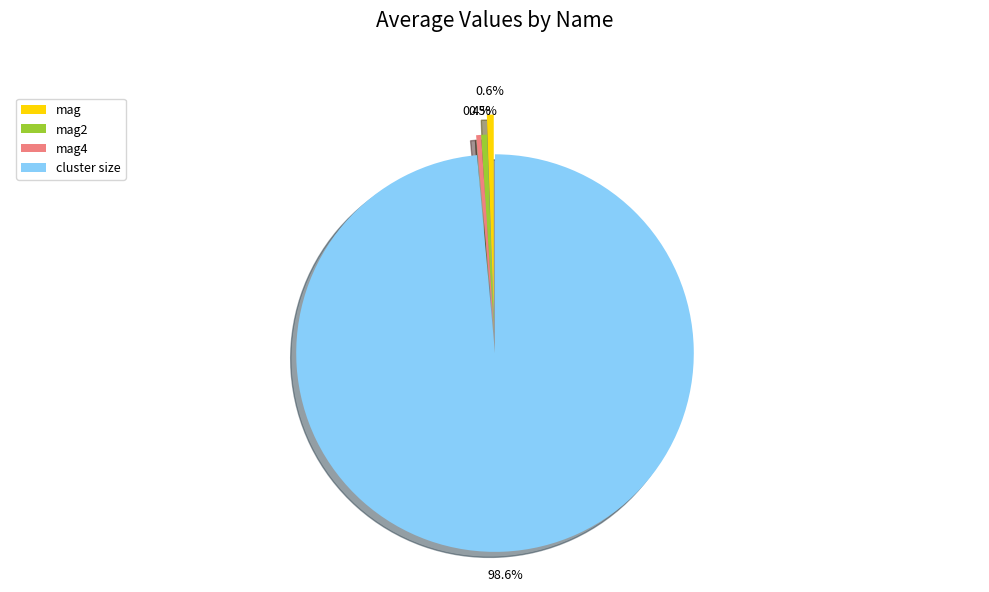

Combined, do cluster size and mag4 account for over 50%?

Yes